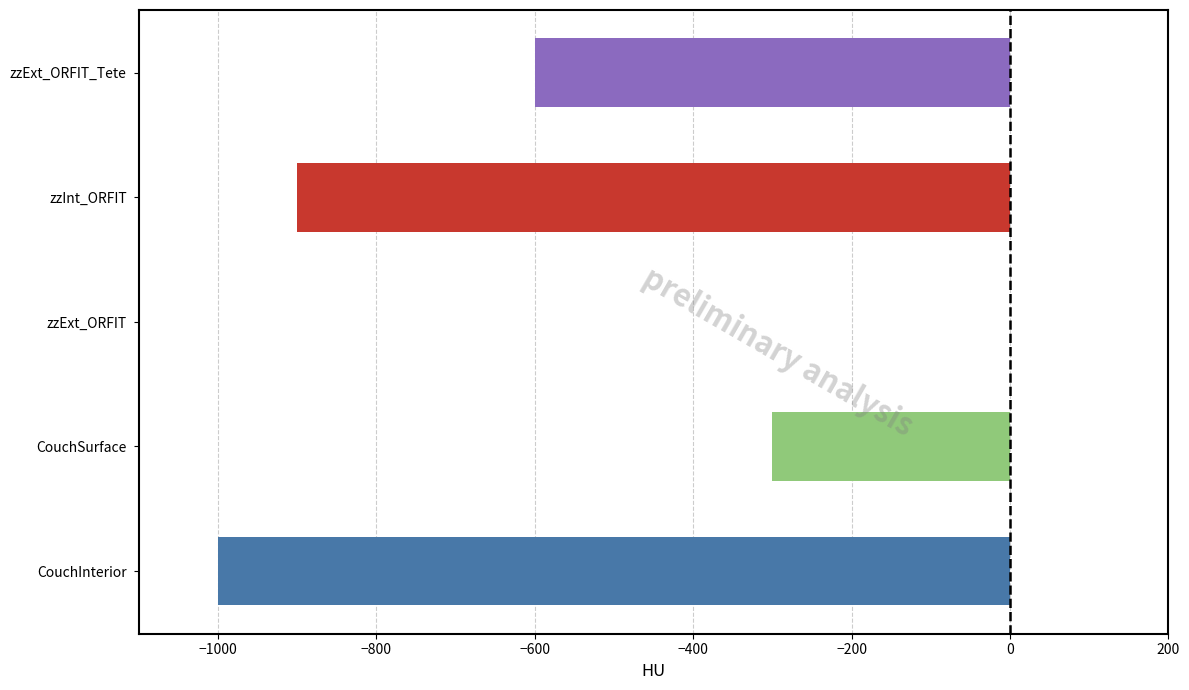

How many series are shown in this chart?

1